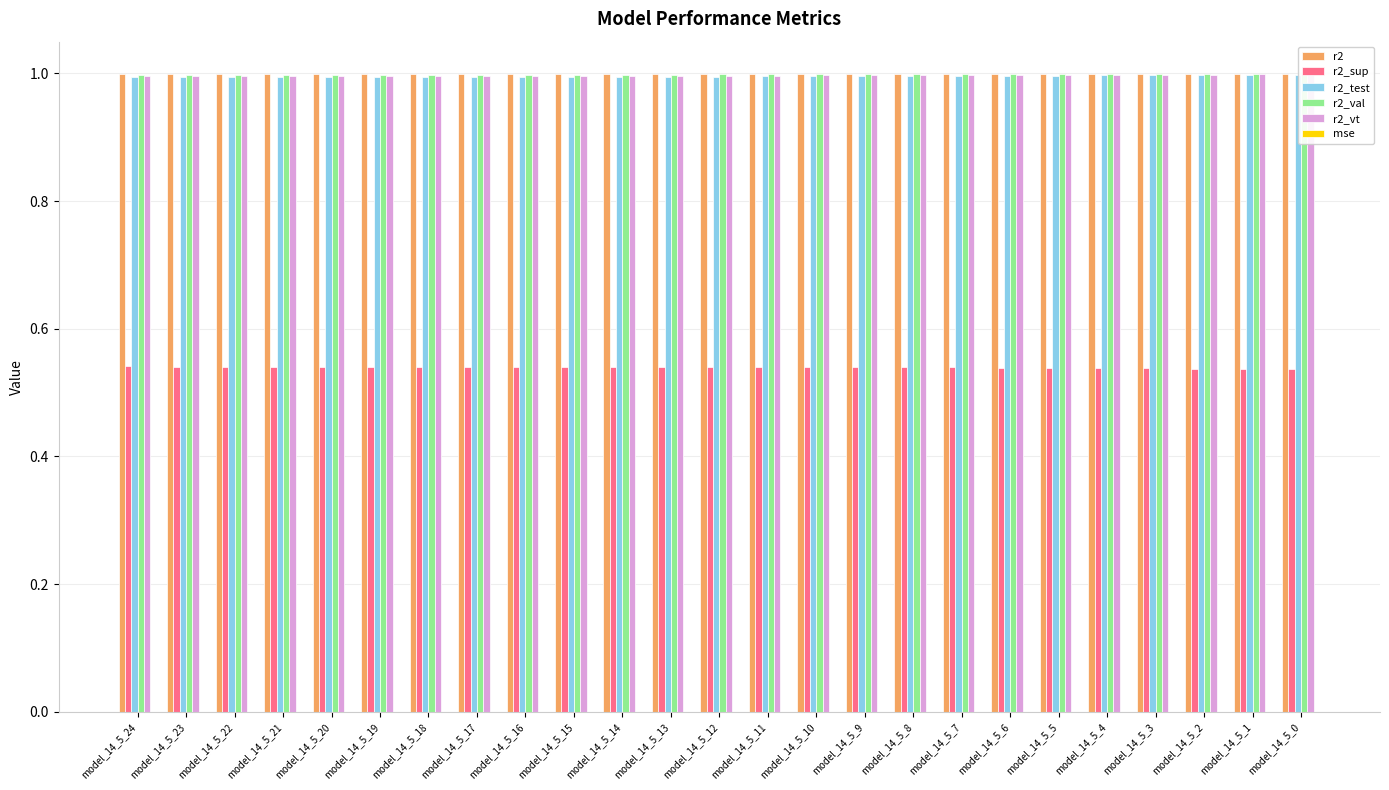

Does the chart contain any negative values?

No